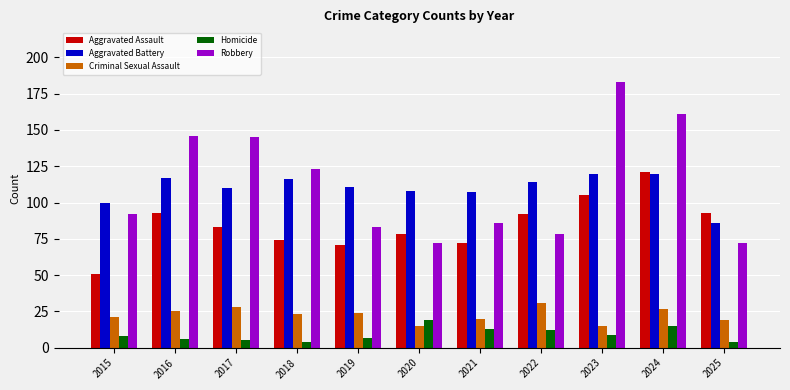

What are all the series names shown in the legend?

Aggravated Assault, Aggravated Battery, Criminal Sexual Assault, Homicide, Robbery